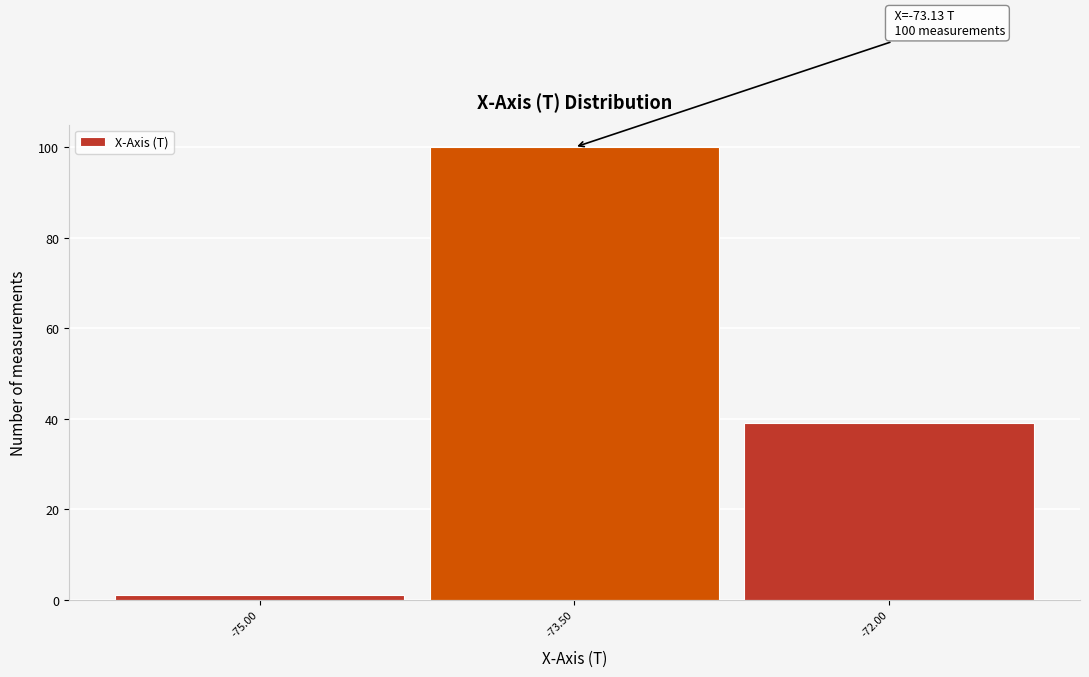

Over which range of the x-axis is the bar tallest?

-74.25 to -72.75